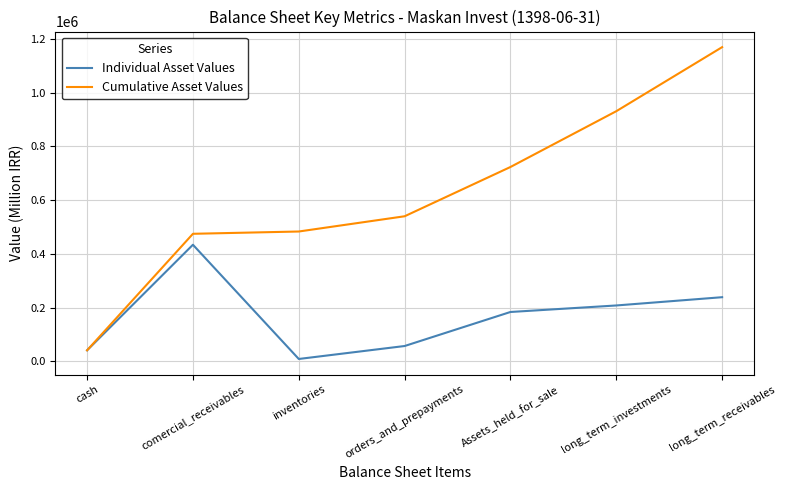

How many series are shown in this chart?

2